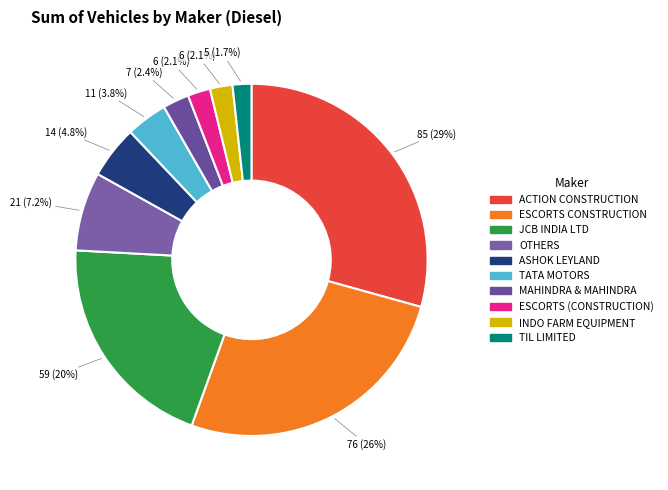

Count the number of slices in the pie.

10